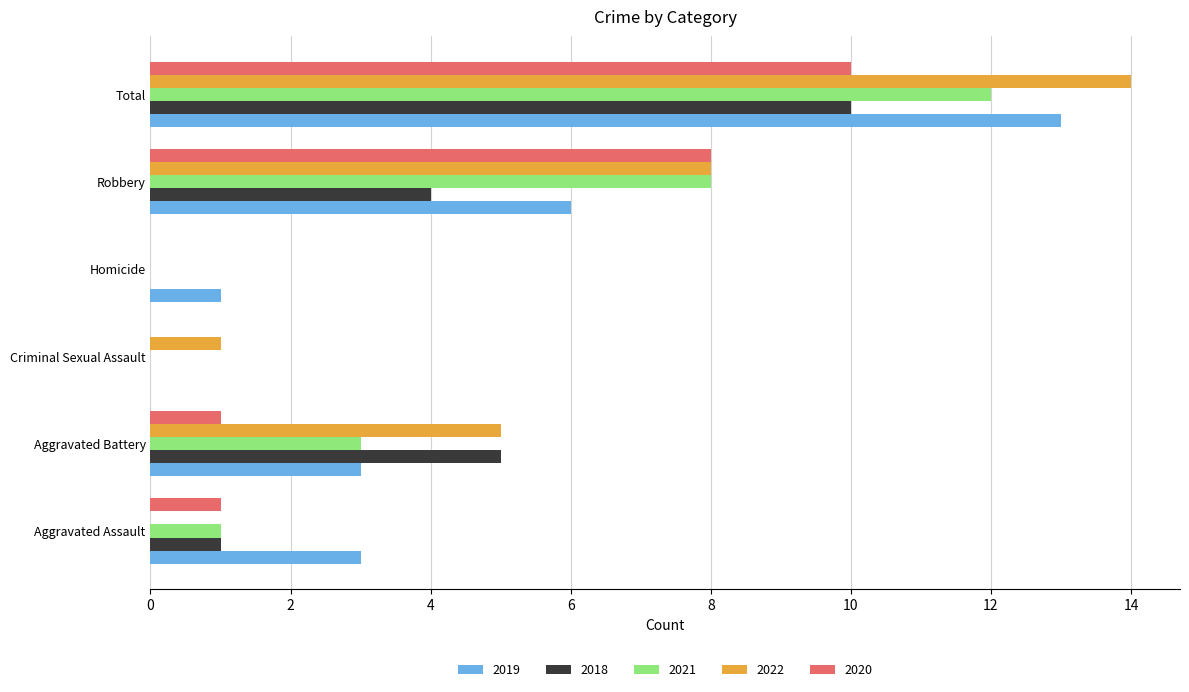

What is the sum of the 2022 values at Criminal Sexual Assault and Total?

15